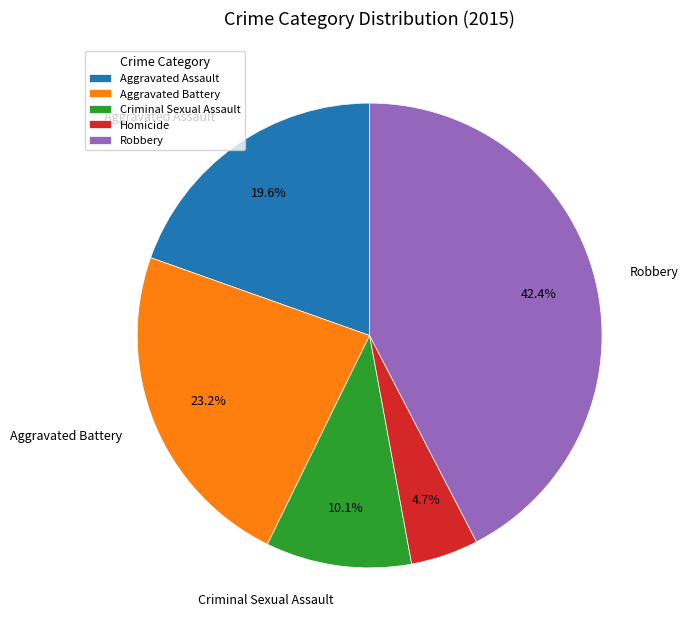

How many slices are in this pie chart?

5